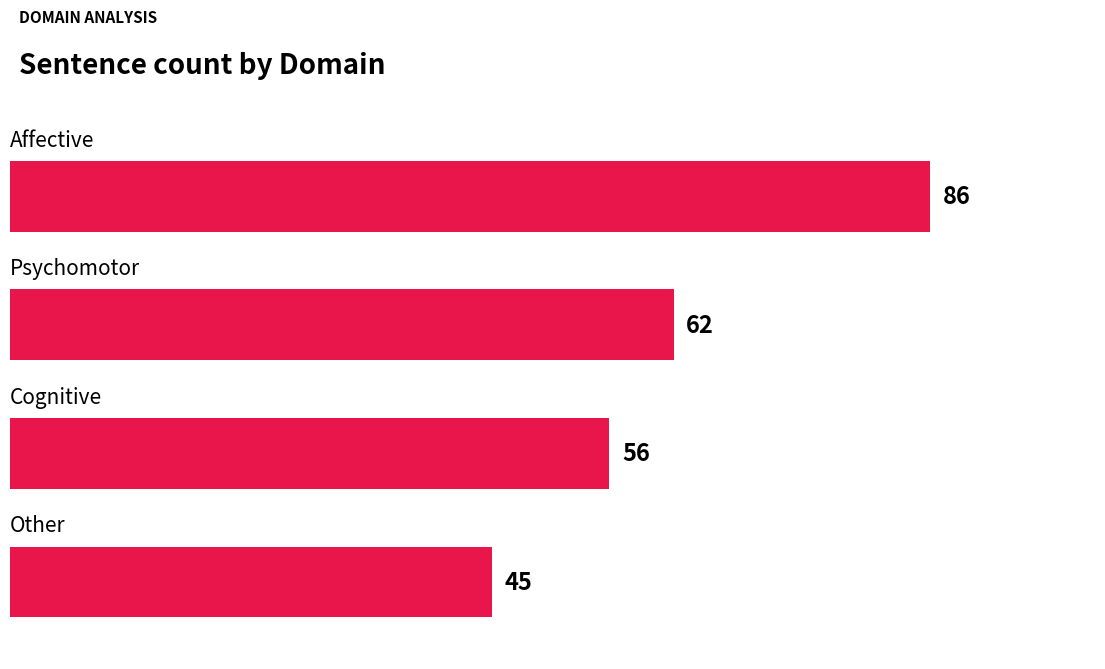

Reading bottom to top, transcribe all the data shown in this chart.

45	56	62	86